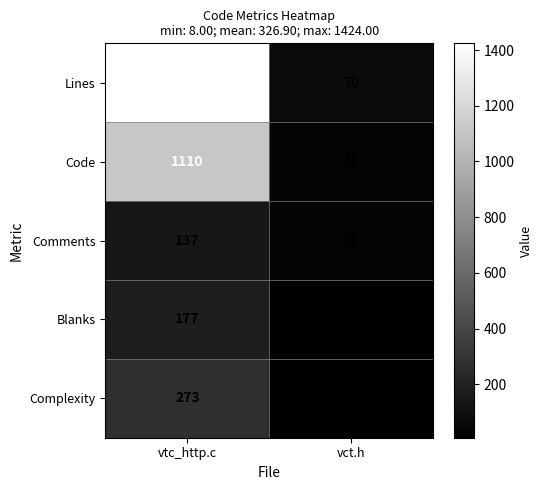

How many data points does each series have?

2